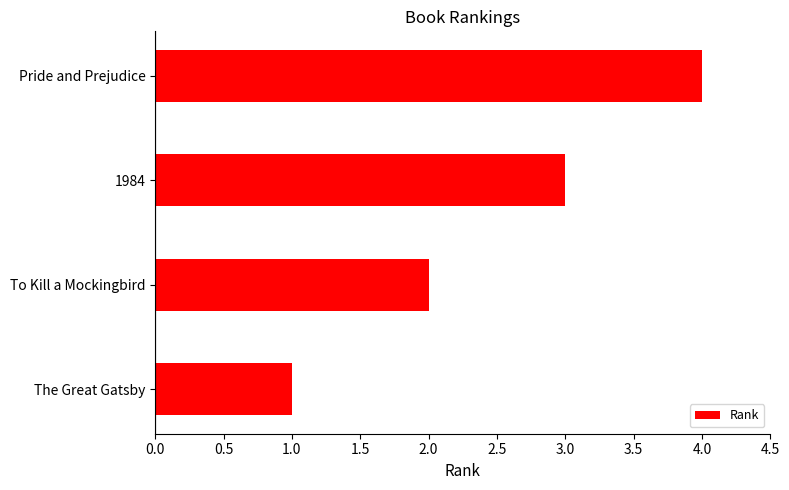

What is the difference between the maximum and minimum values?

3